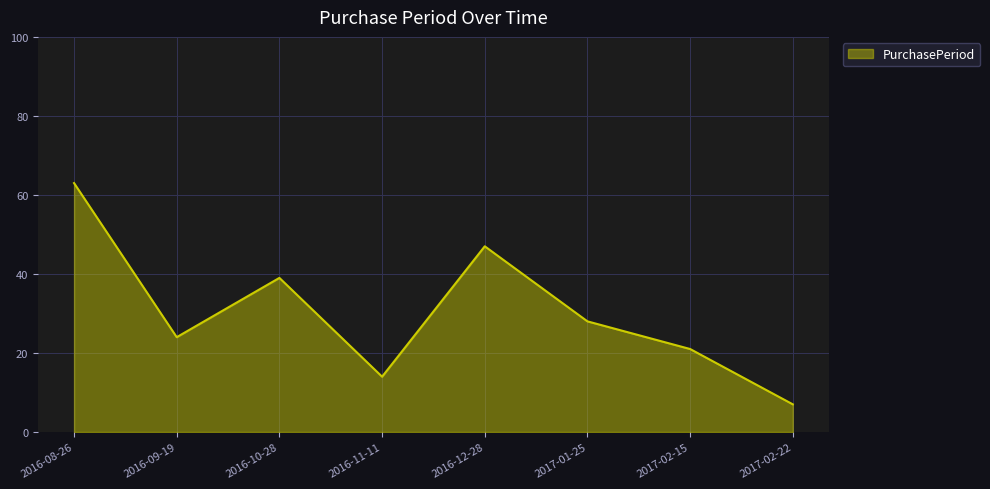

The value at 2017-02-15 is 8. True or false?

False